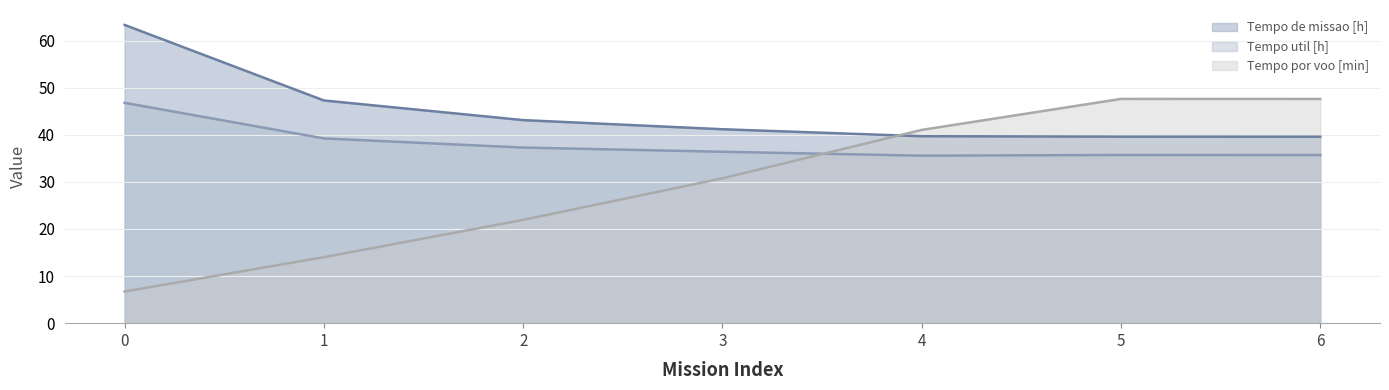

List the series in order of their overall mean, highest first.

Tempo de missao [h], Tempo util [h], Tempo por voo [min]